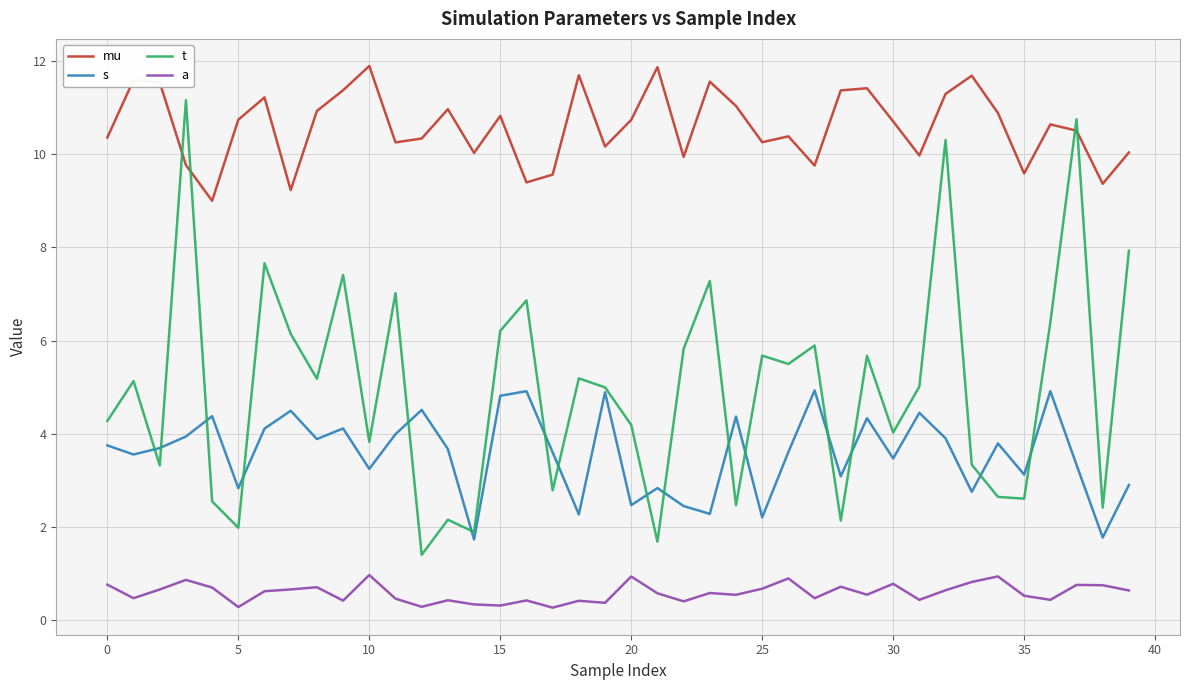

In mu, how many points are higher than both neighbors (excluding endpoints)?

12